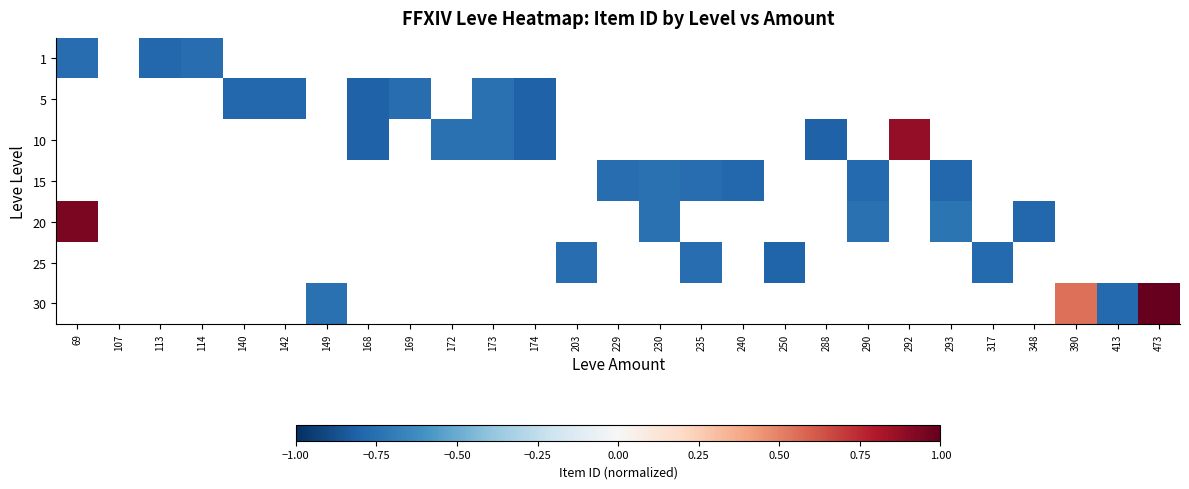

Count the number of data series in this chart.

7